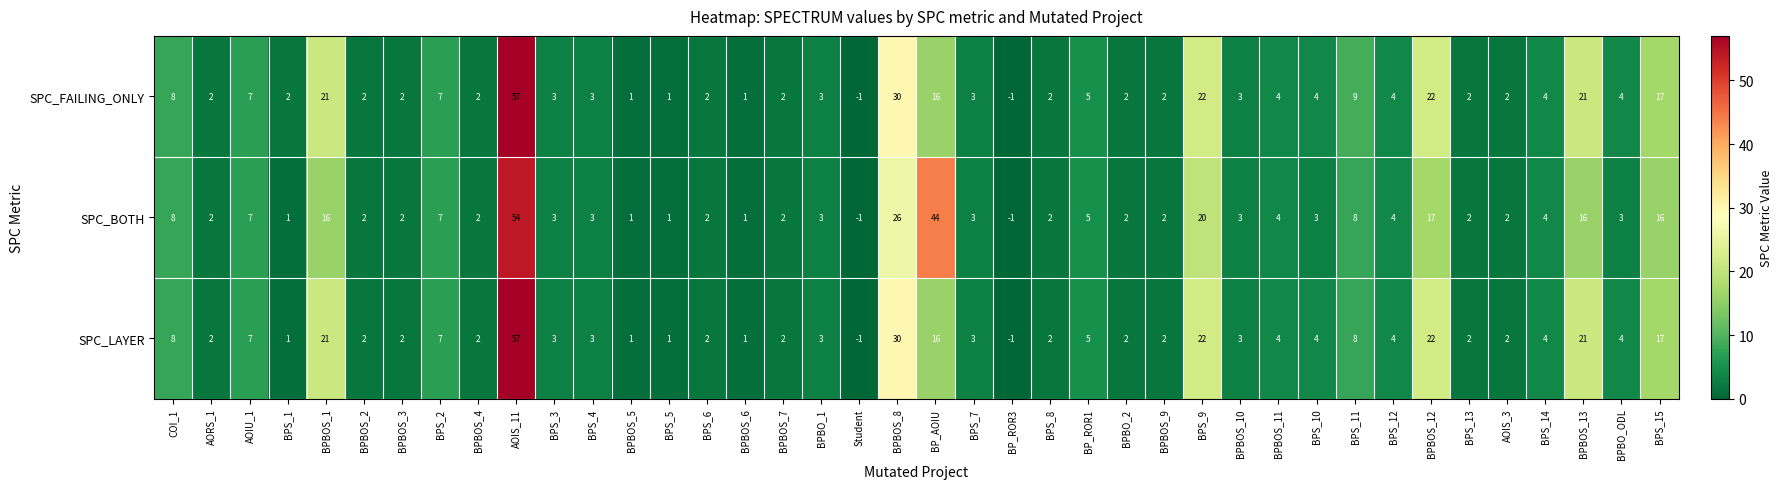

How many values in SPC_LAYER are above zero?

38